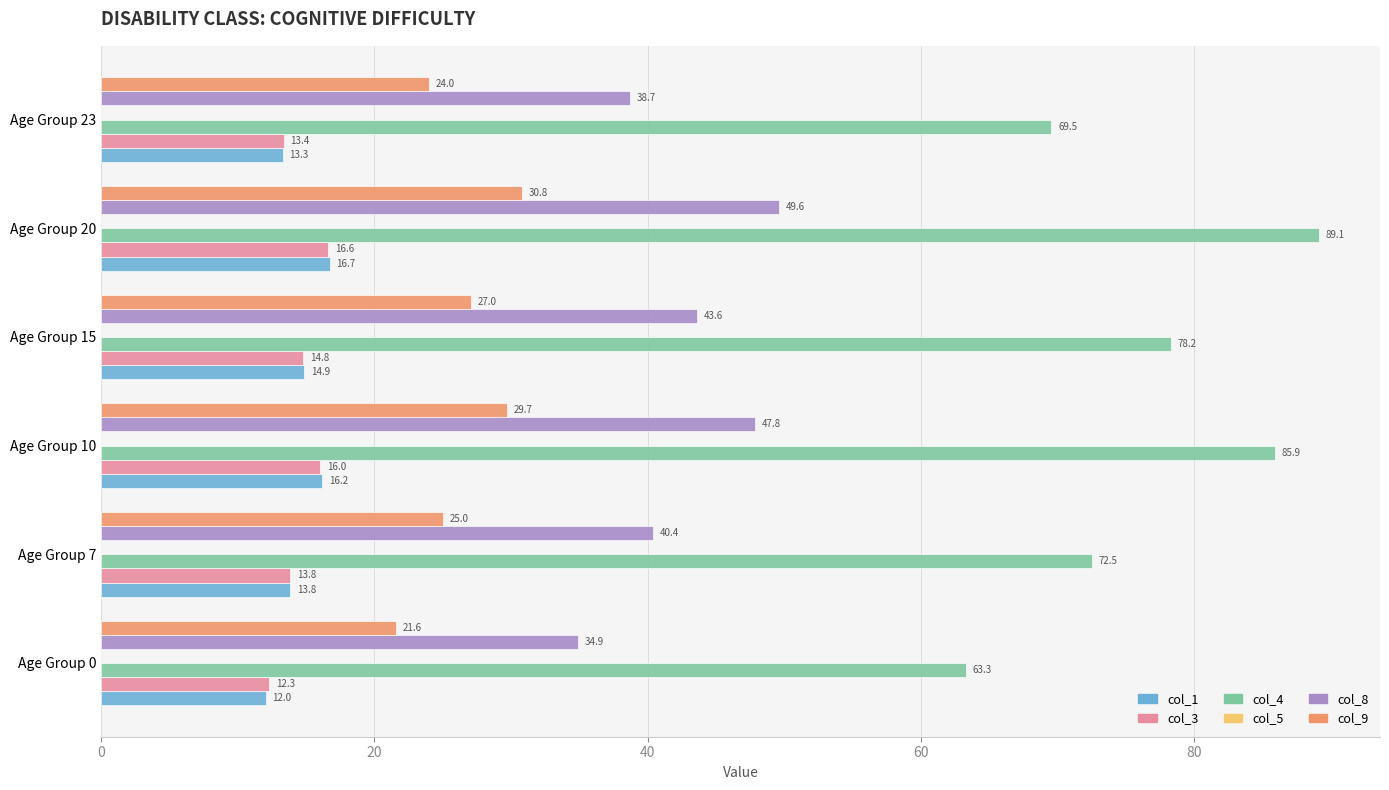

Is it true that col_3 equals 13.4 at Age Group 23?

True